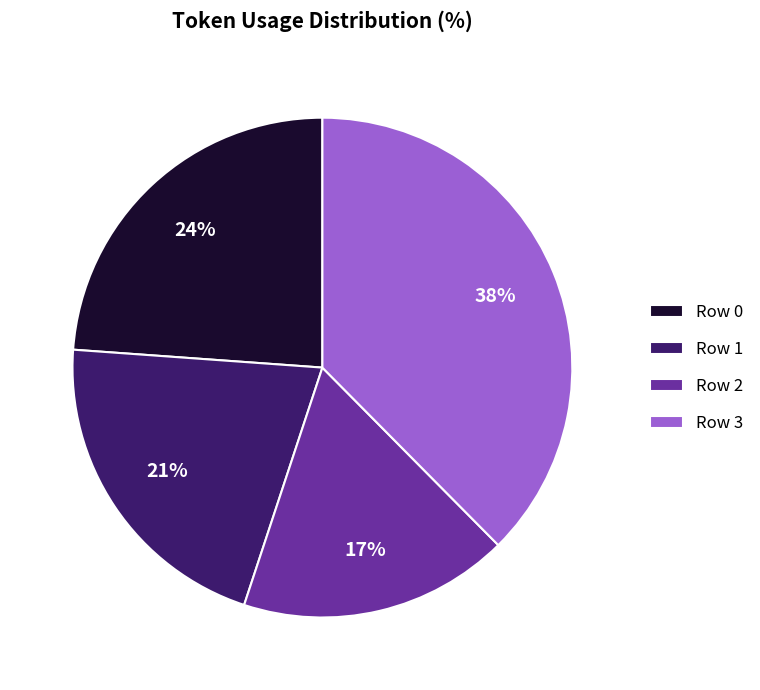

To the nearest percent, what percentage of the pie is Row 0?

24%